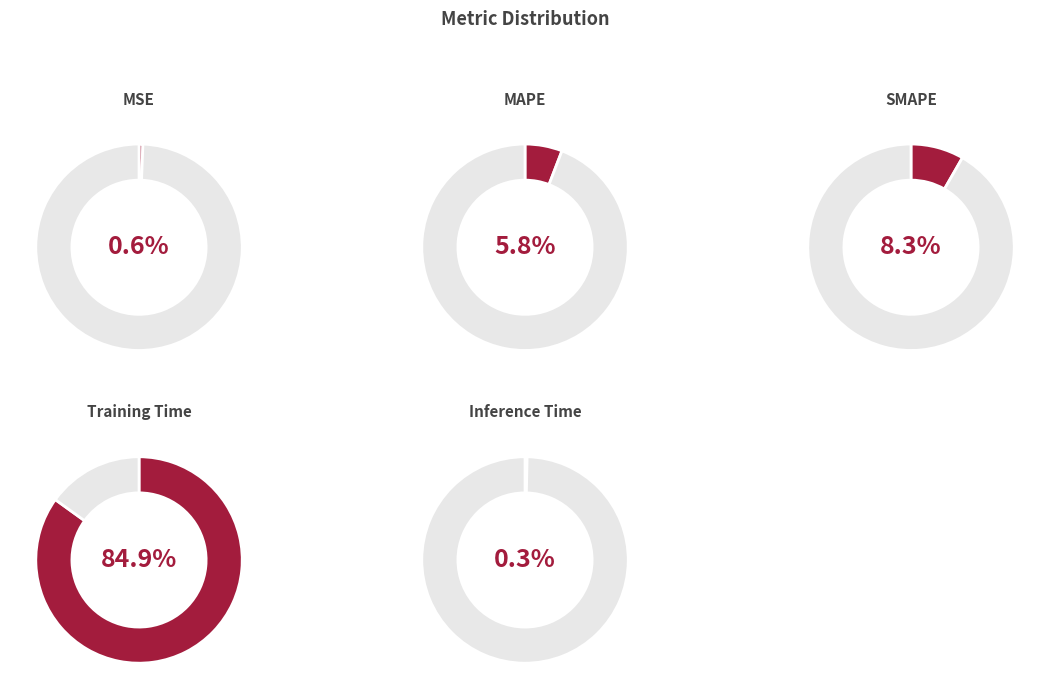

Between Inference Time and MSE, which is larger?

MSE